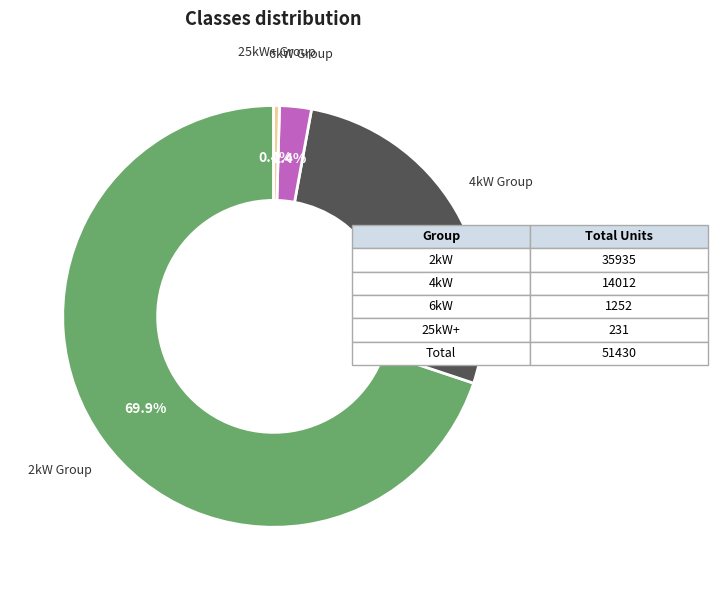

Do 2kW Group and 6kW Group together represent more than half of the pie?

Yes